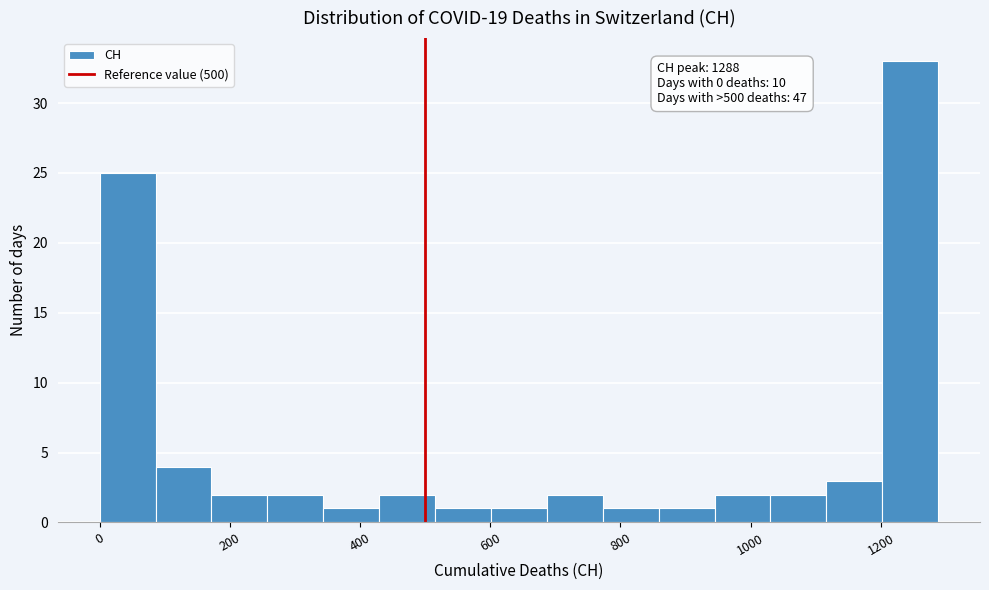

Which range on the x-axis has the tallest bar?

1200 to 1280